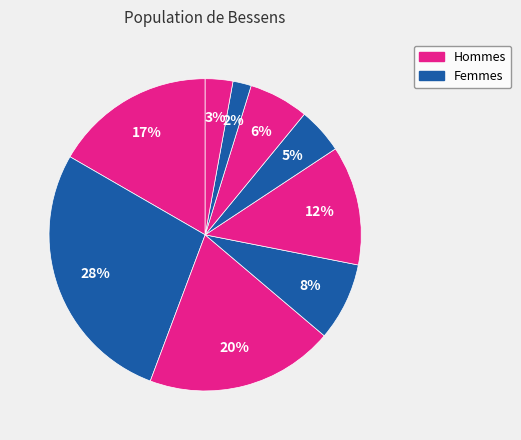

Count the number of slices in the pie.

9